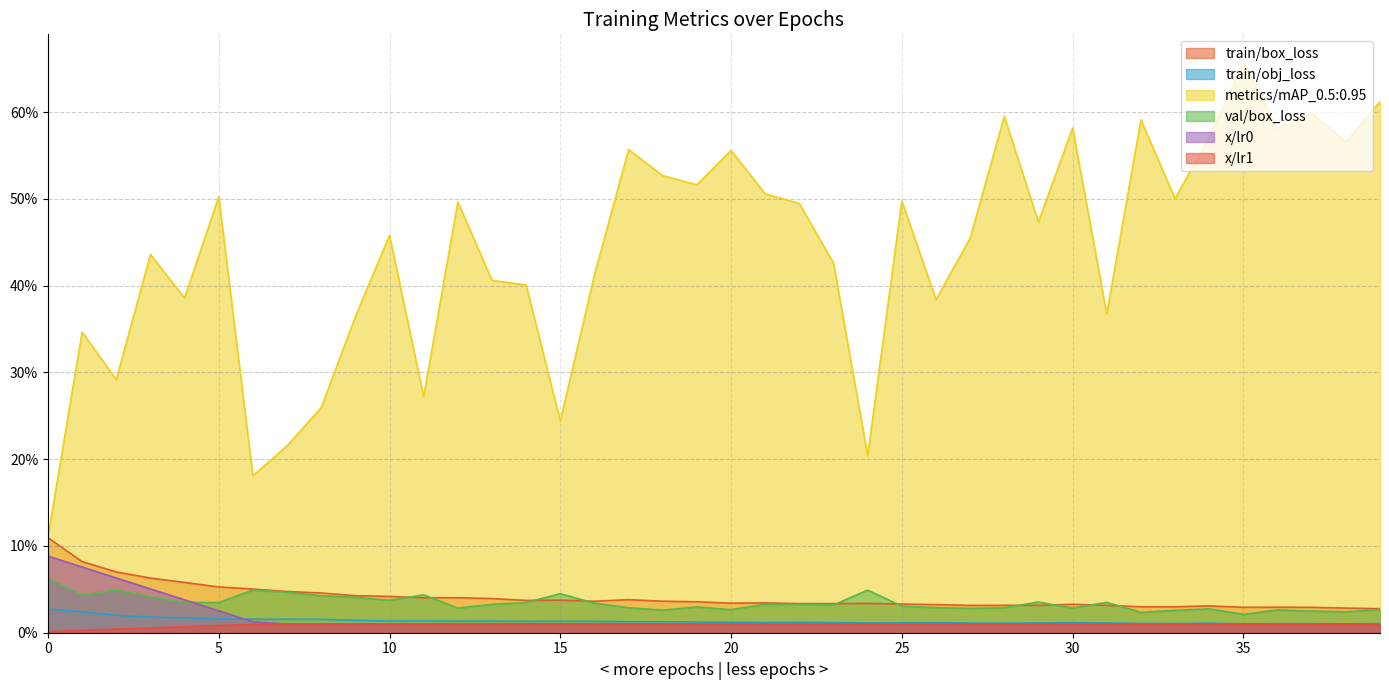

True or false: x/lr1 and metrics/mAP_0.5:0.95 cross at least once.

False